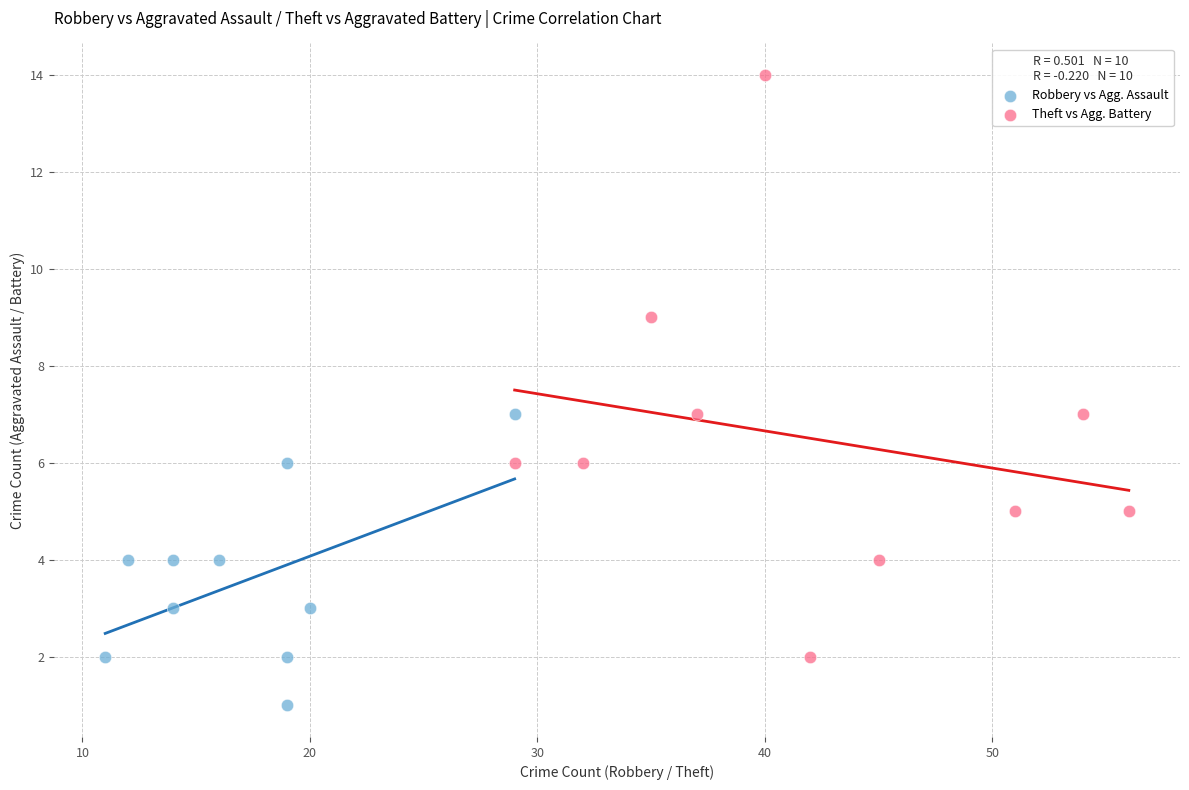

Which series reaches the minimum Y coordinate?

Robbery vs Agg. Assault